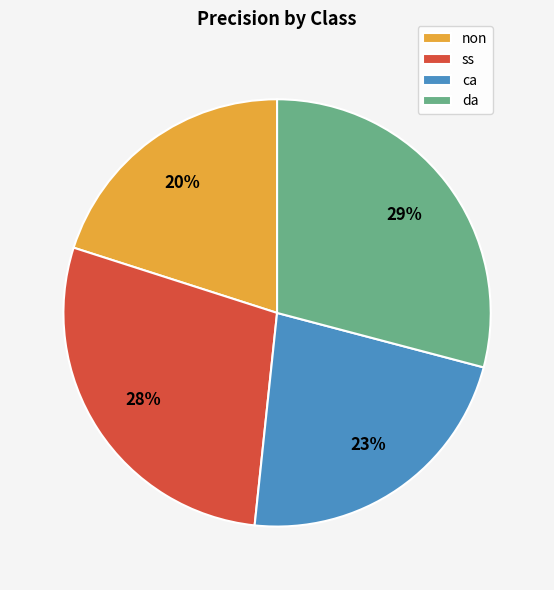

To the nearest percent, what is the average slice percentage?

25%